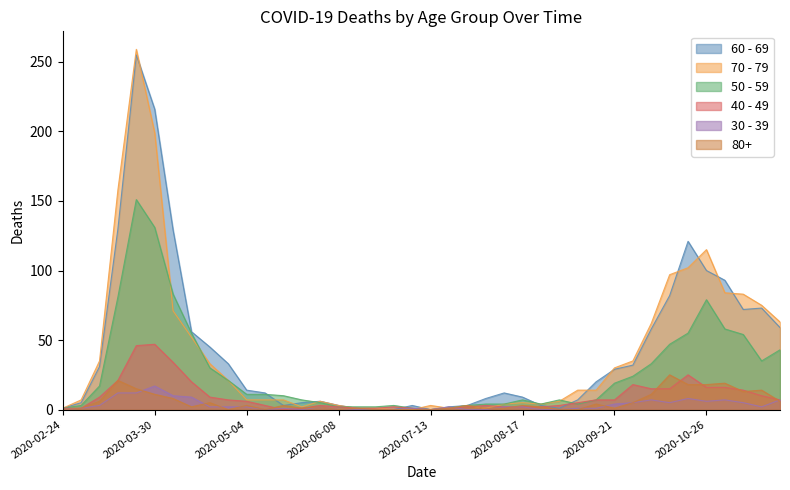

Is it true that 70 - 79 equals 54 at 2020-03-09?

False